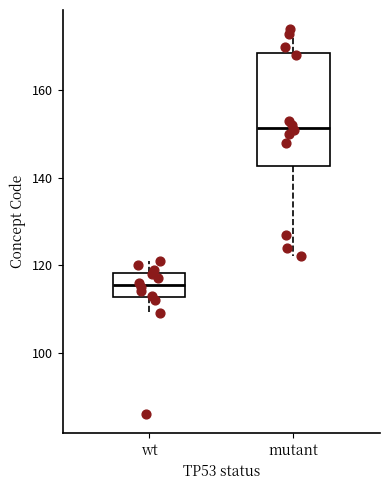

Which box is the tallest, from its lower edge to its upper edge?

mutant